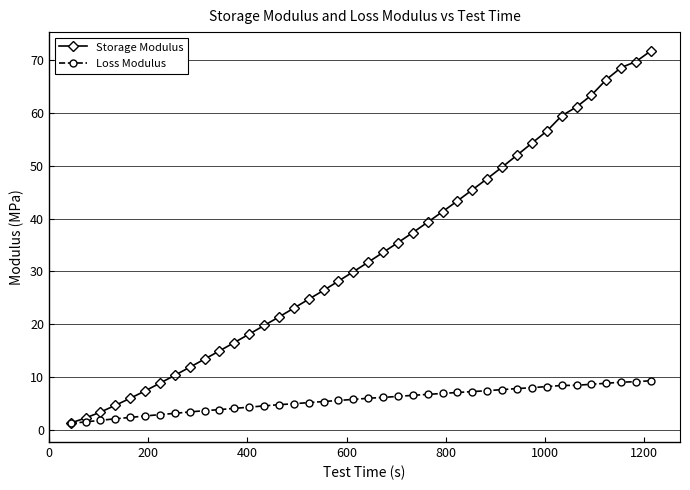

How many values in the Storage Modulus series are below 31?

20